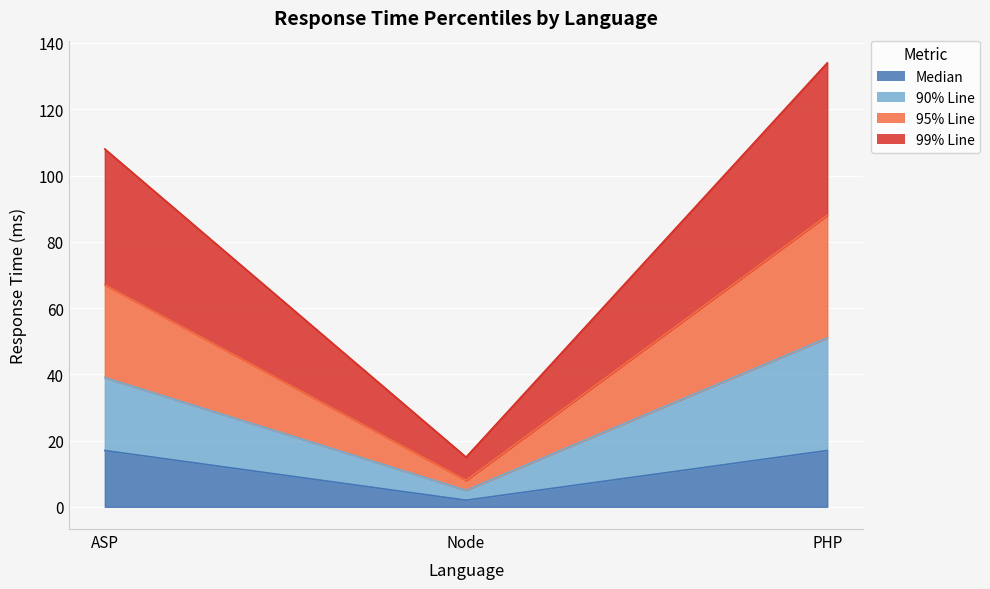

Reading right to left, what are the values for Median?

17	2	17